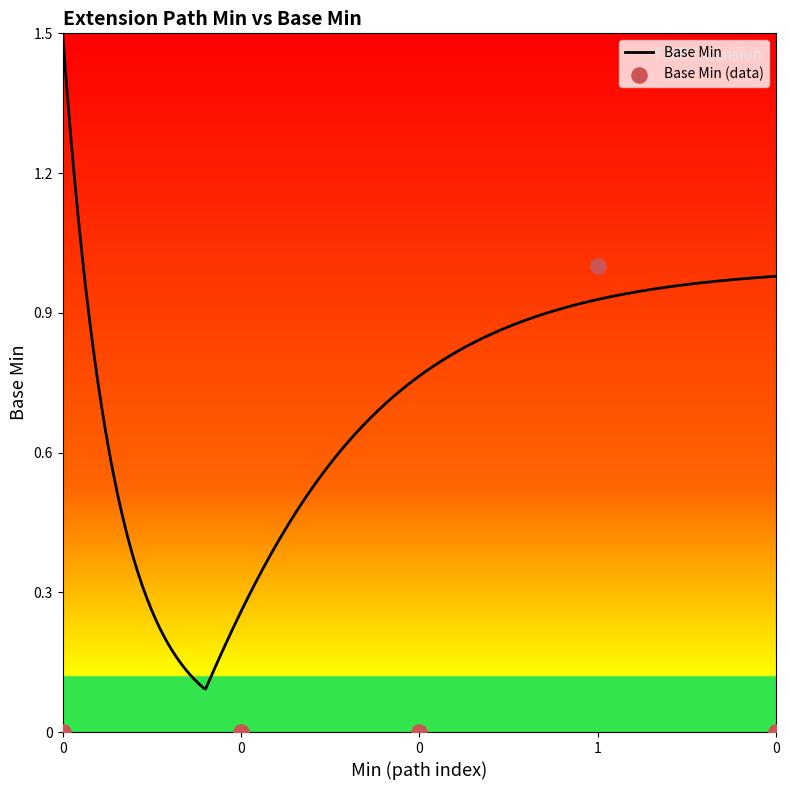

What is the change in value from 0 to 1?

+1